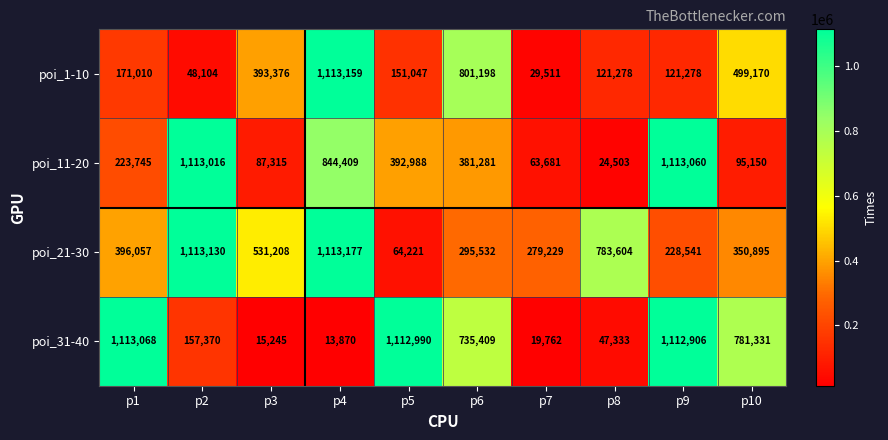

At which category does the chart reach its peak across all series?

p4